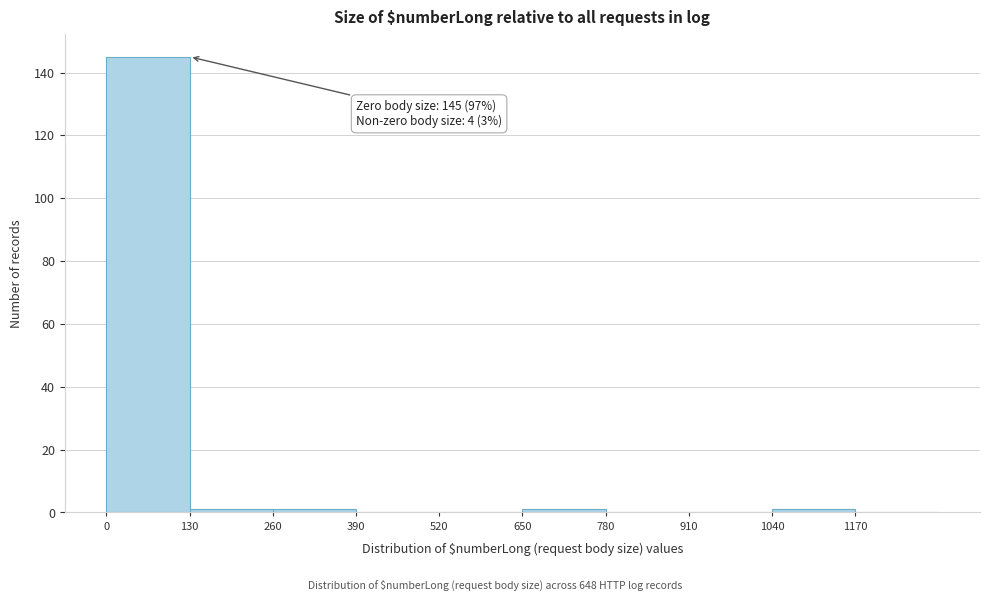

Over which range of the x-axis is the bar tallest?

0 to 130